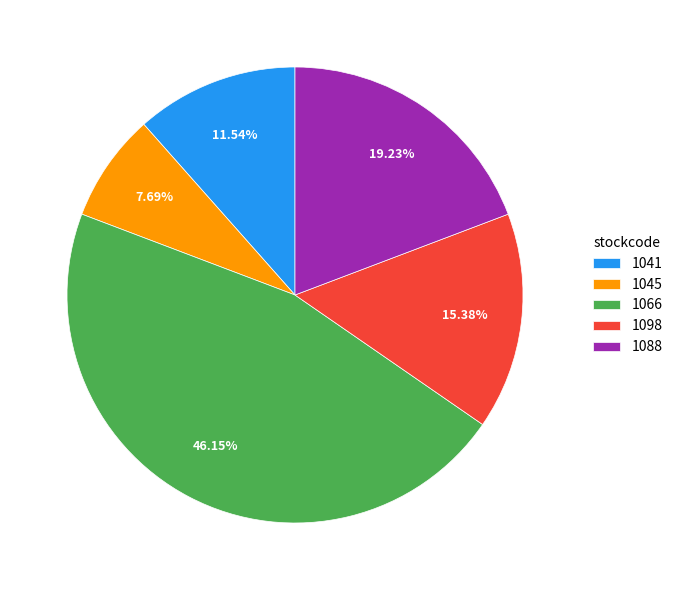

To the nearest percent, what percentage of the pie is 1088?

19%